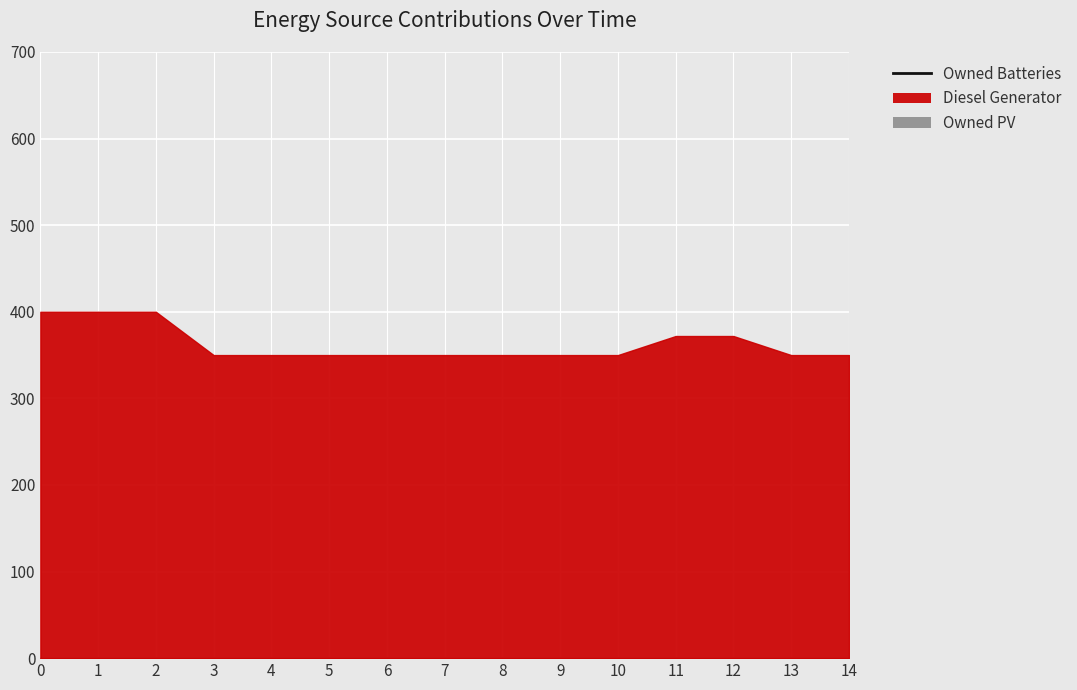

How many lines are shown in the chart?

1